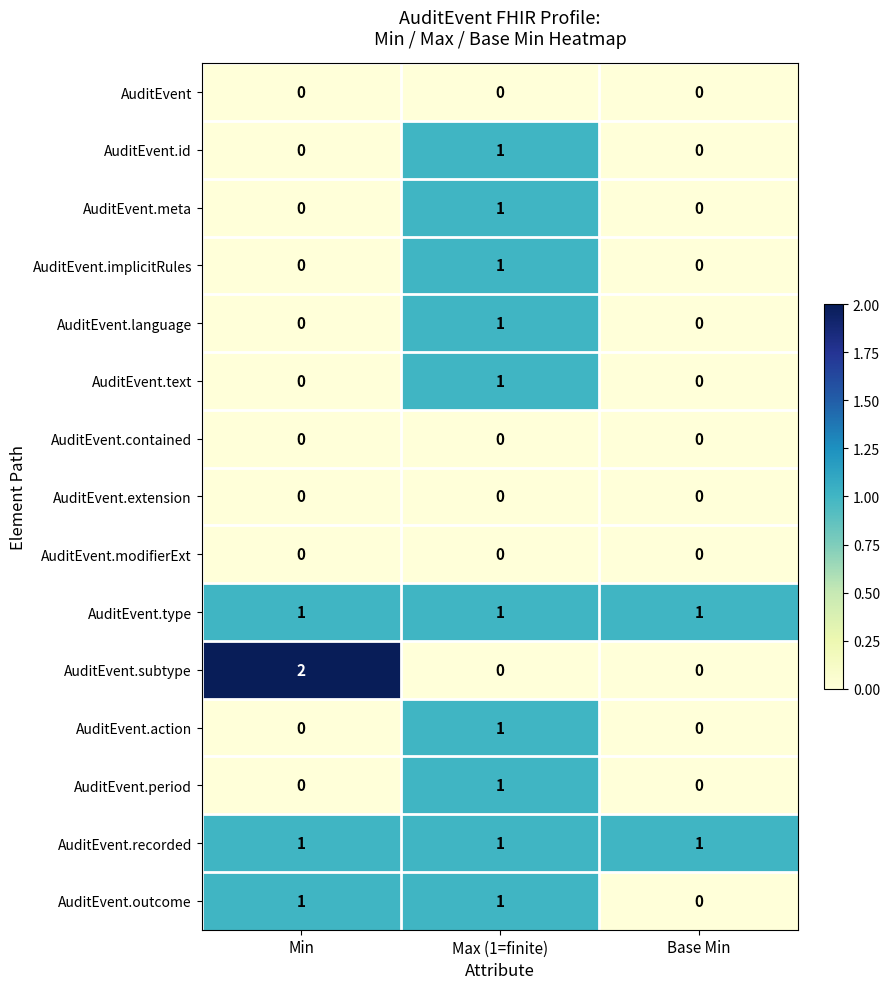

At which category is the sum across all series the highest?

Max (1=finite)